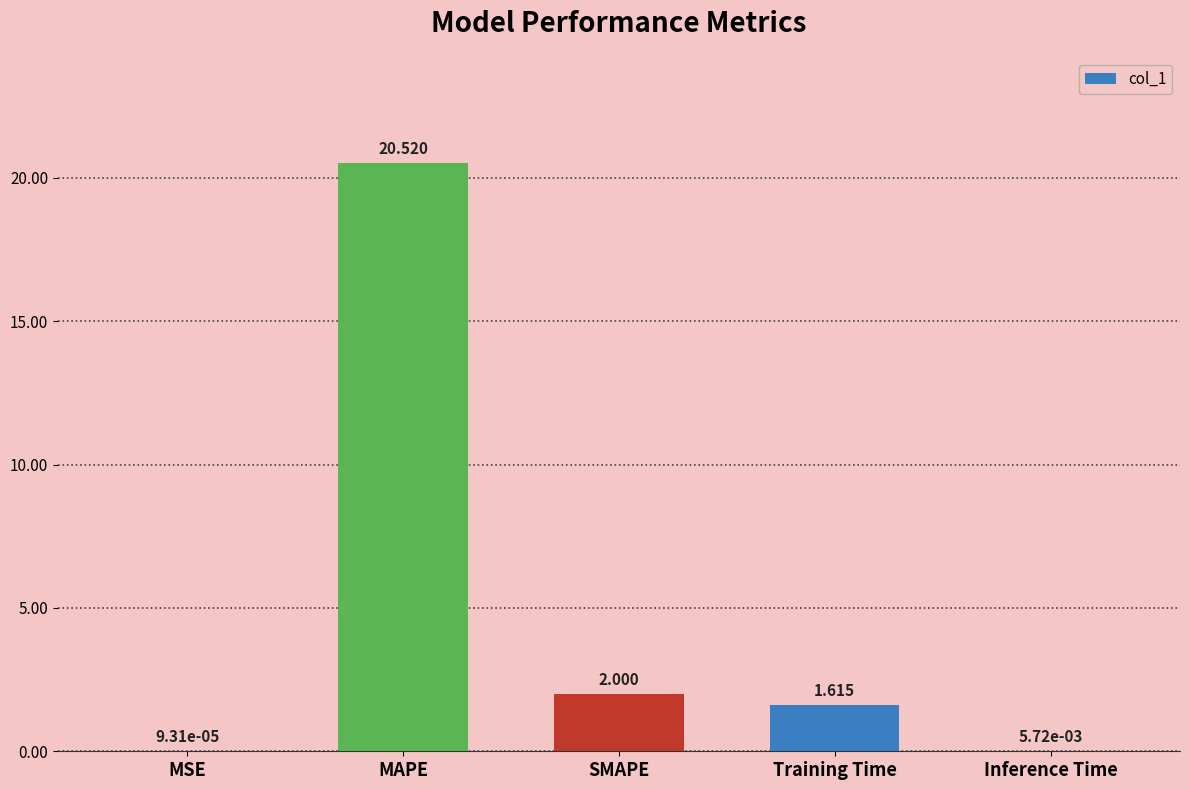

Which label corresponds to the largest value in the chart?

MAPE